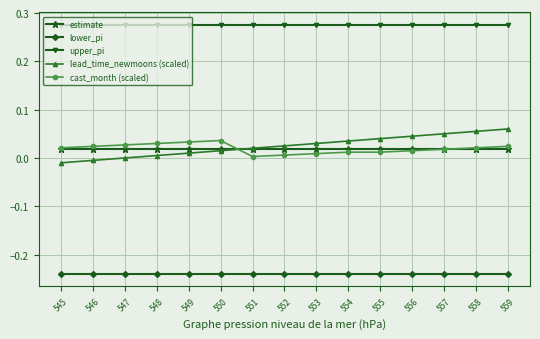

Is the value of lead_time_newmoons (scaled) at 553 greater than the value of cast_month (scaled) at 553?

Yes